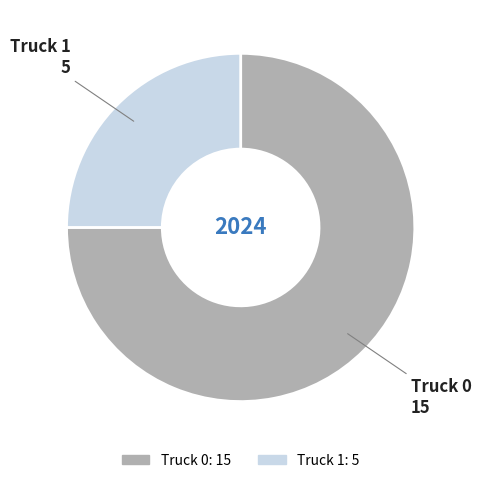

How many slices are in this pie chart?

2